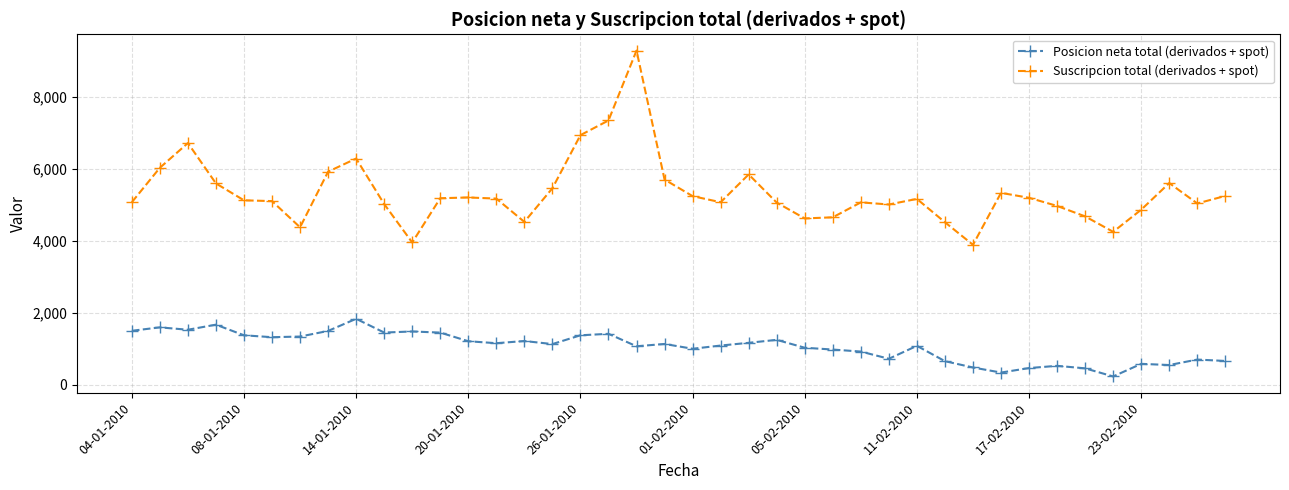

What is the smallest value displayed?

233